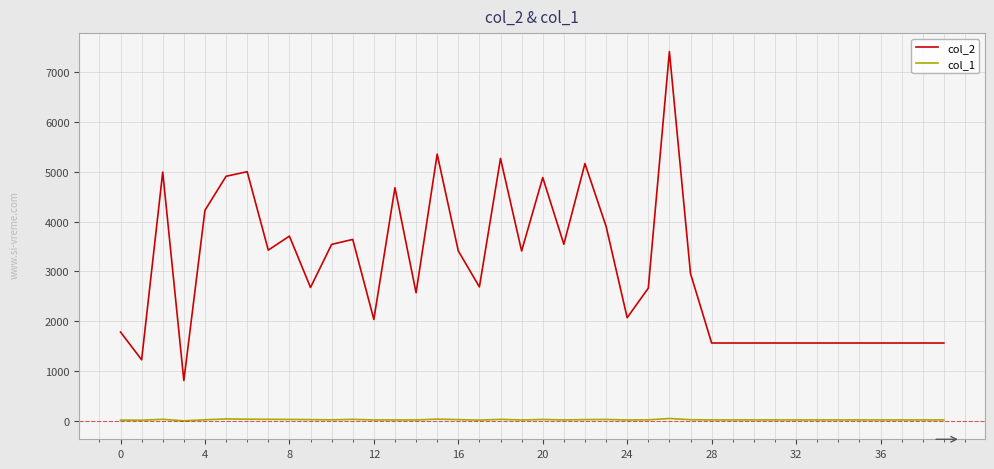

Which series has the largest total across all categories?

col_2